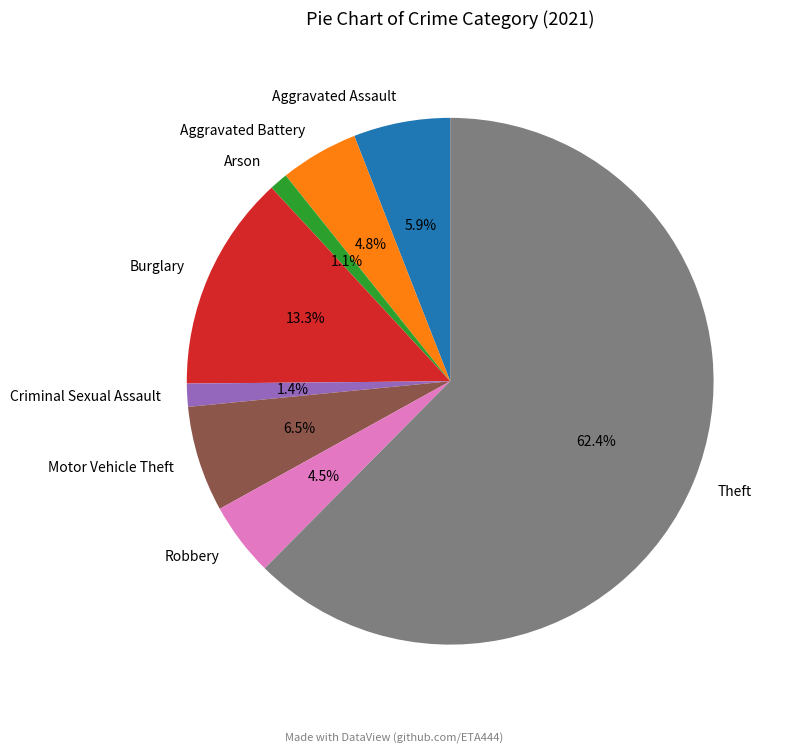

Count the number of slices in the pie.

8